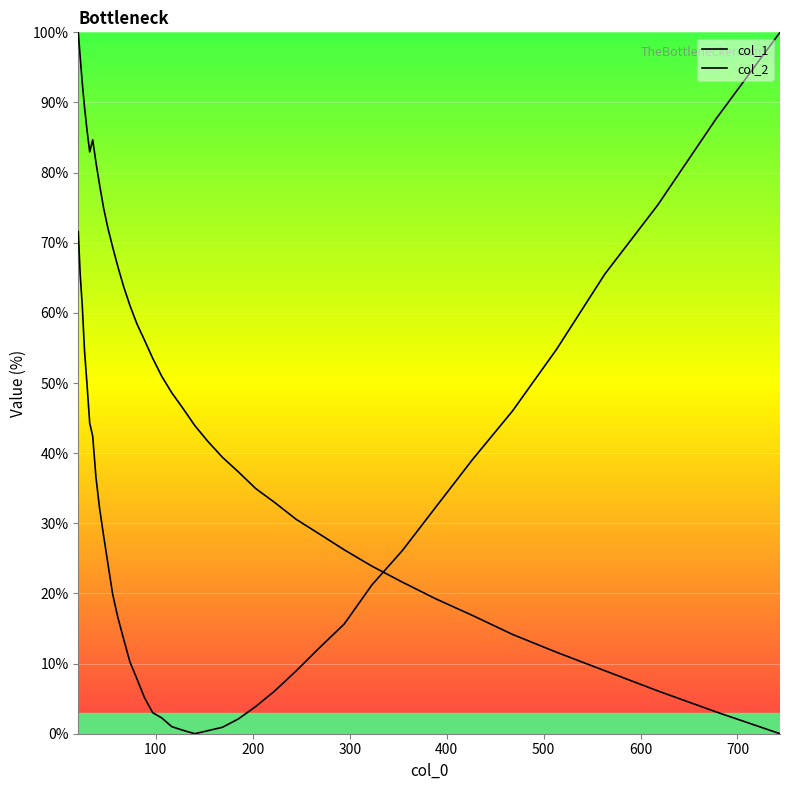

What are all the series names shown in the legend?

col_1, col_2